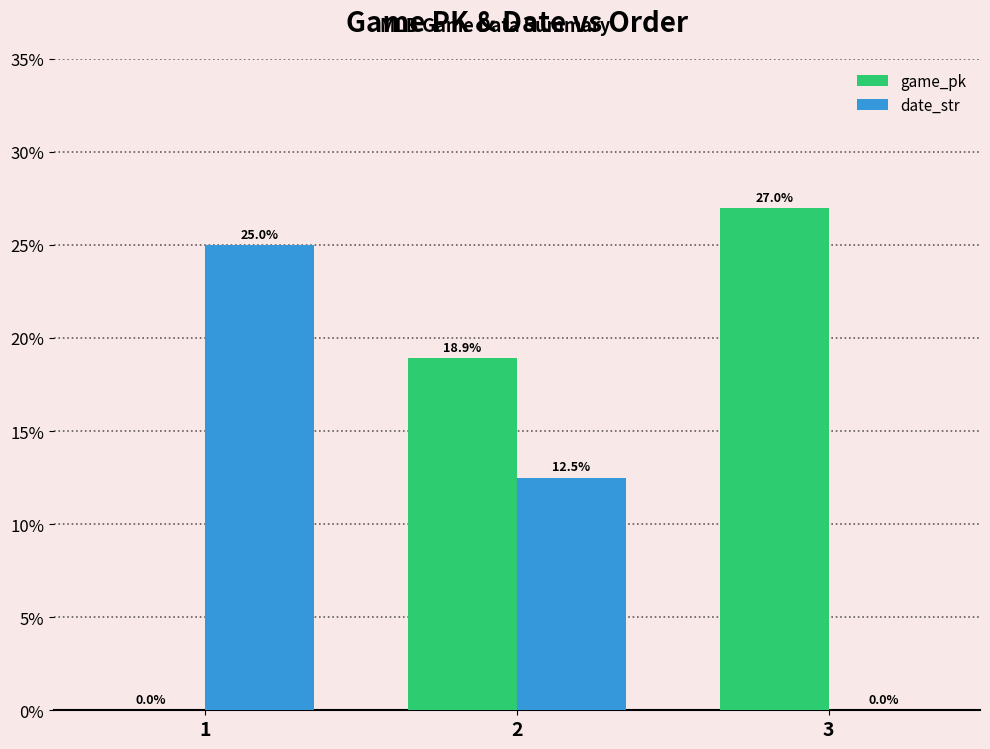

Reading left to right, what are all the values shown in this chart?

game_pk: 1=0.0	2=18.9	3=27.0
date_str: 1=25.0	2=12.5	3=0.0